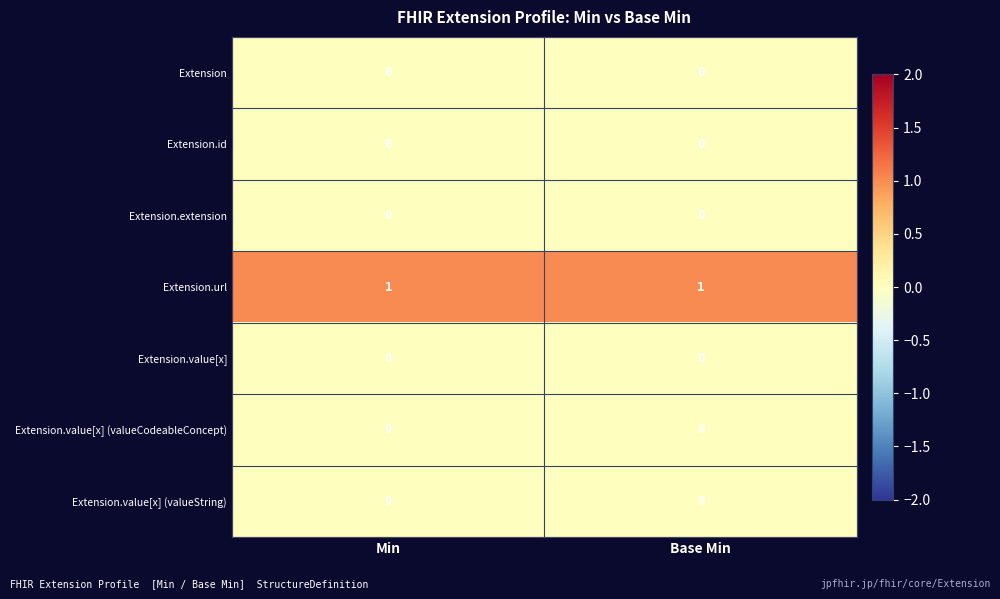

Is it true that Extension.value[x] (valueCodeableConcept) equals 0 at Min?

True